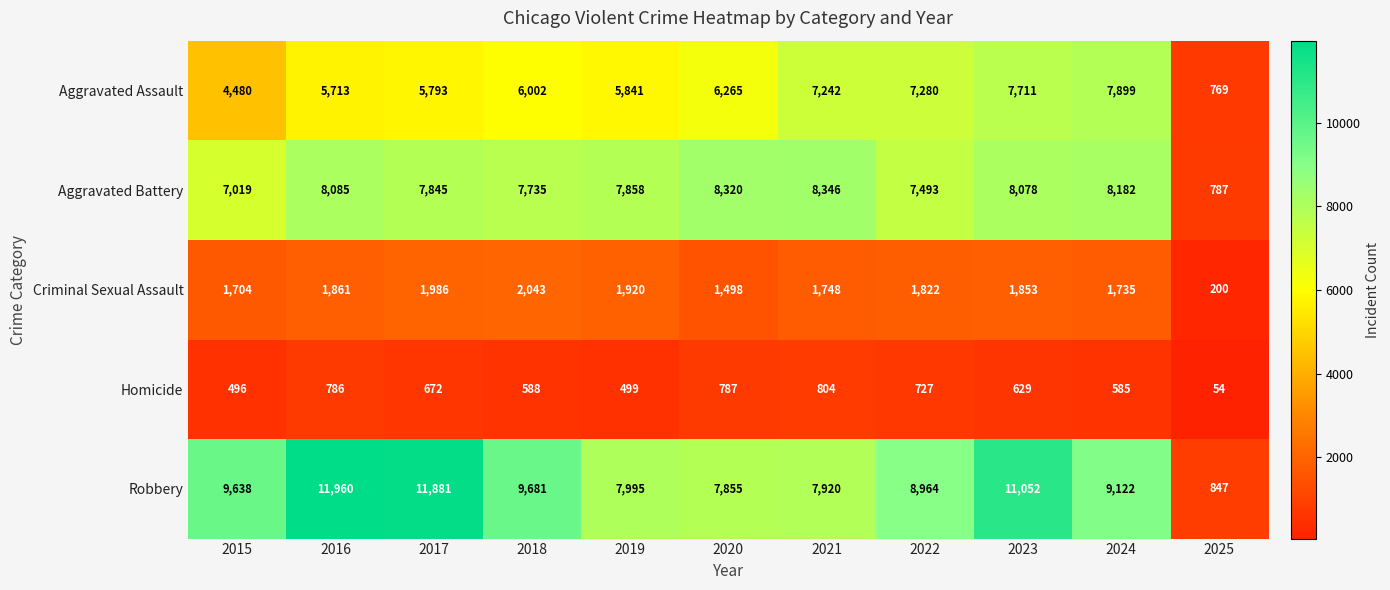

At which category does the chart reach its peak across all series?

2016